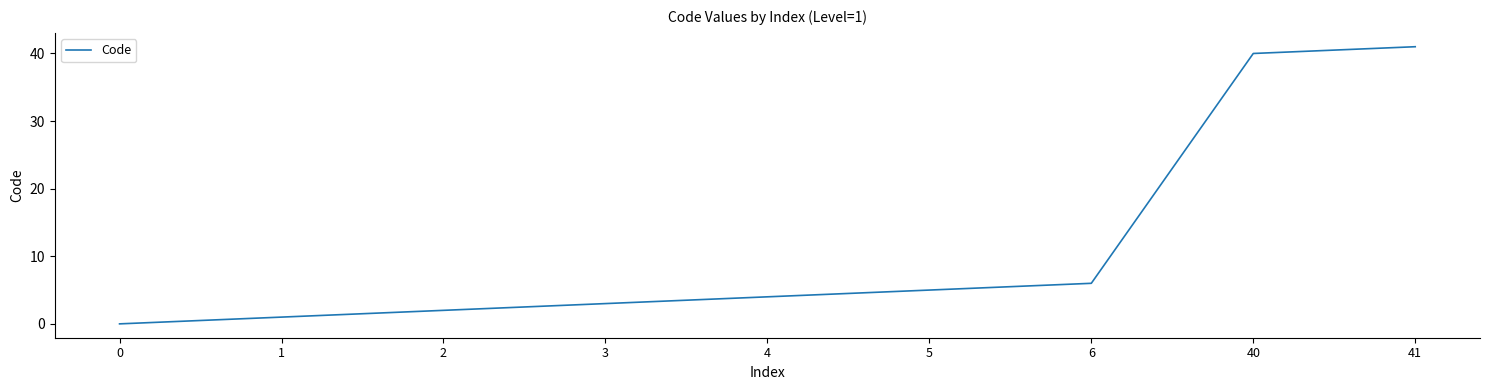

How many positive values are there?

8